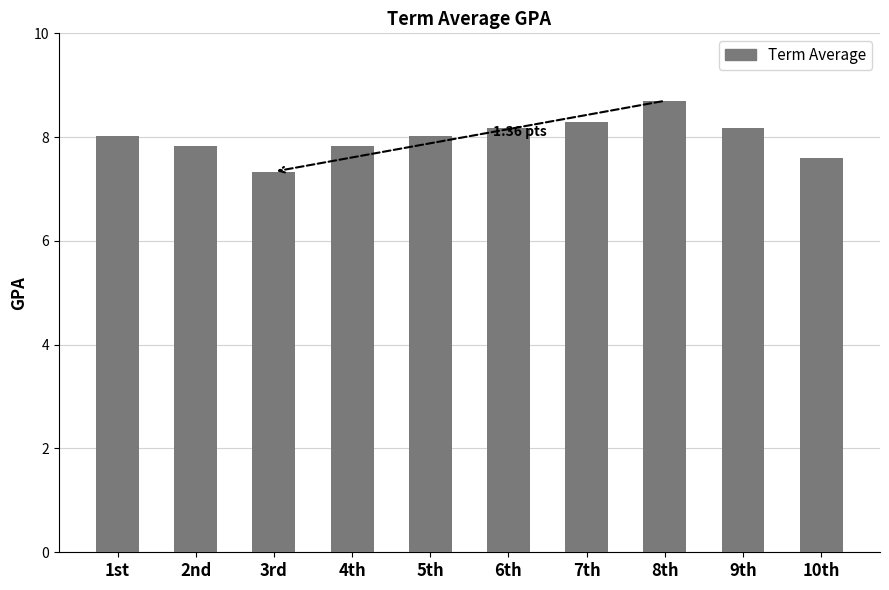

What is the change in value from 7th to 8th?

+0.4